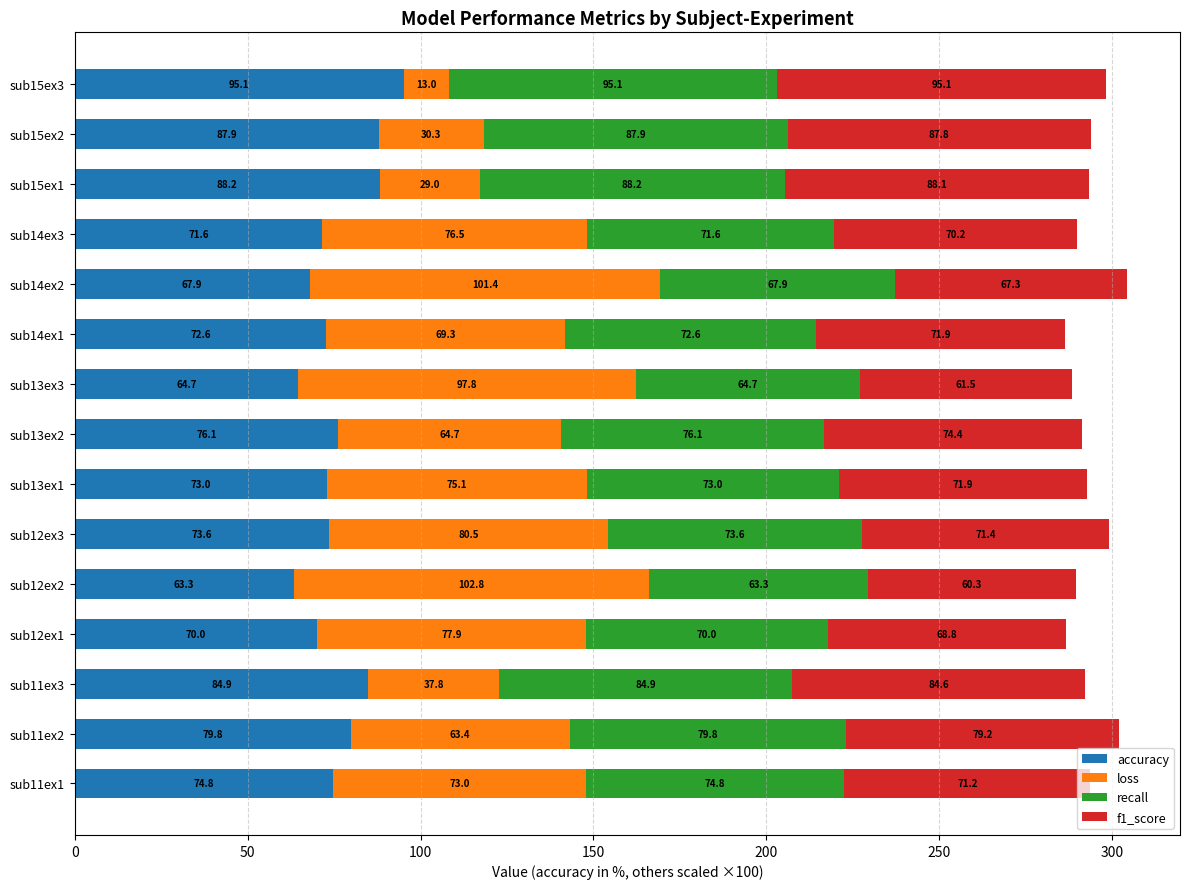

At which category is the sum across all series the highest?

sub14ex2